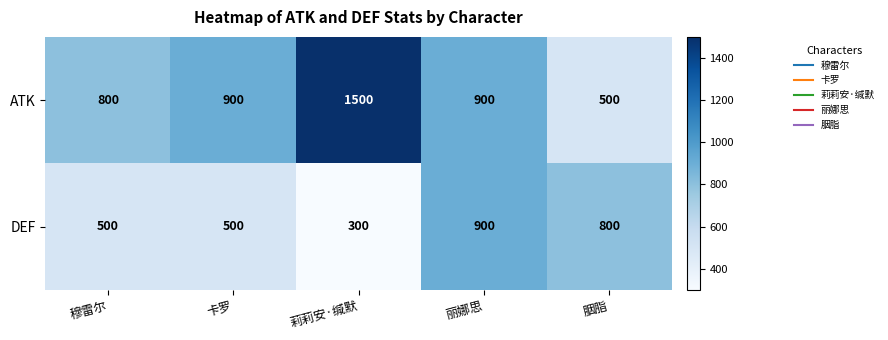

List the series in order of their overall mean, lowest first.

DEF, ATK